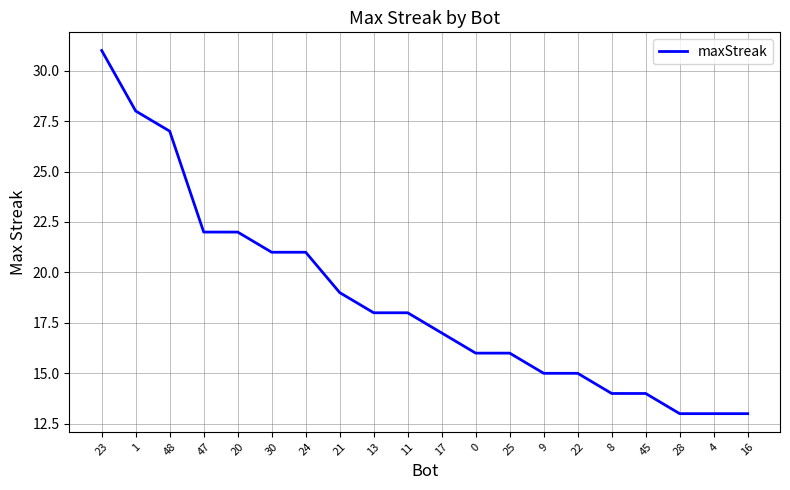

The value at 17 is 17. True or false?

True